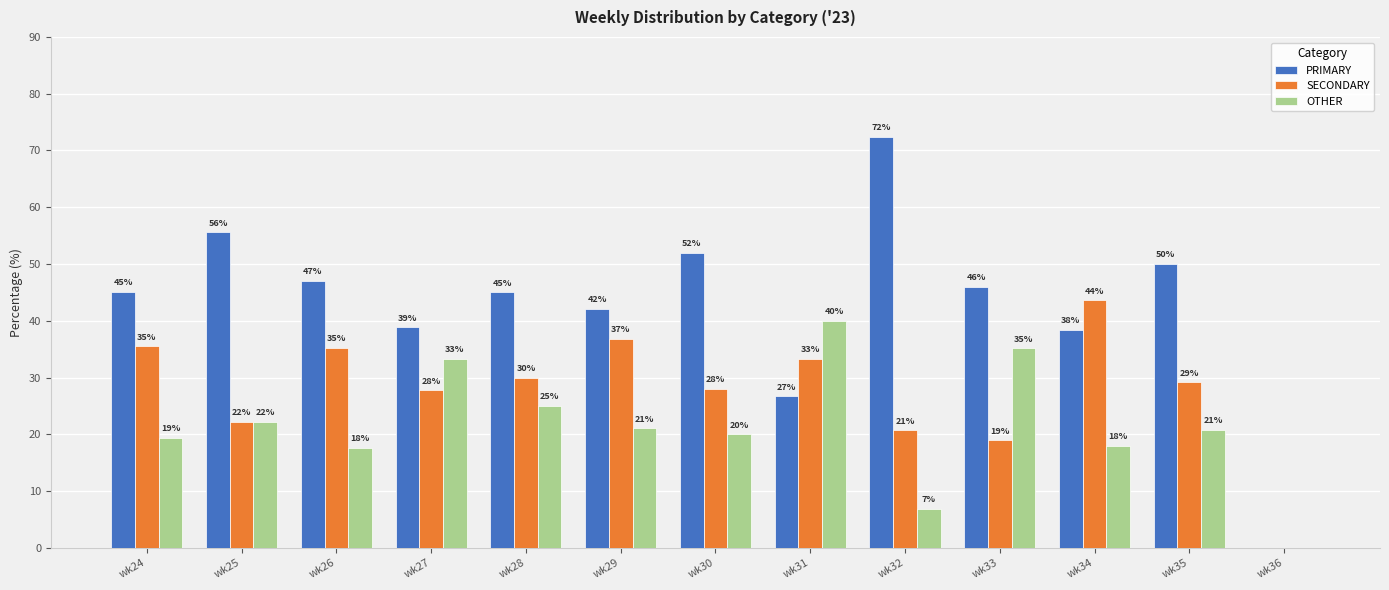

How many positive values does the PRIMARY series have?

12